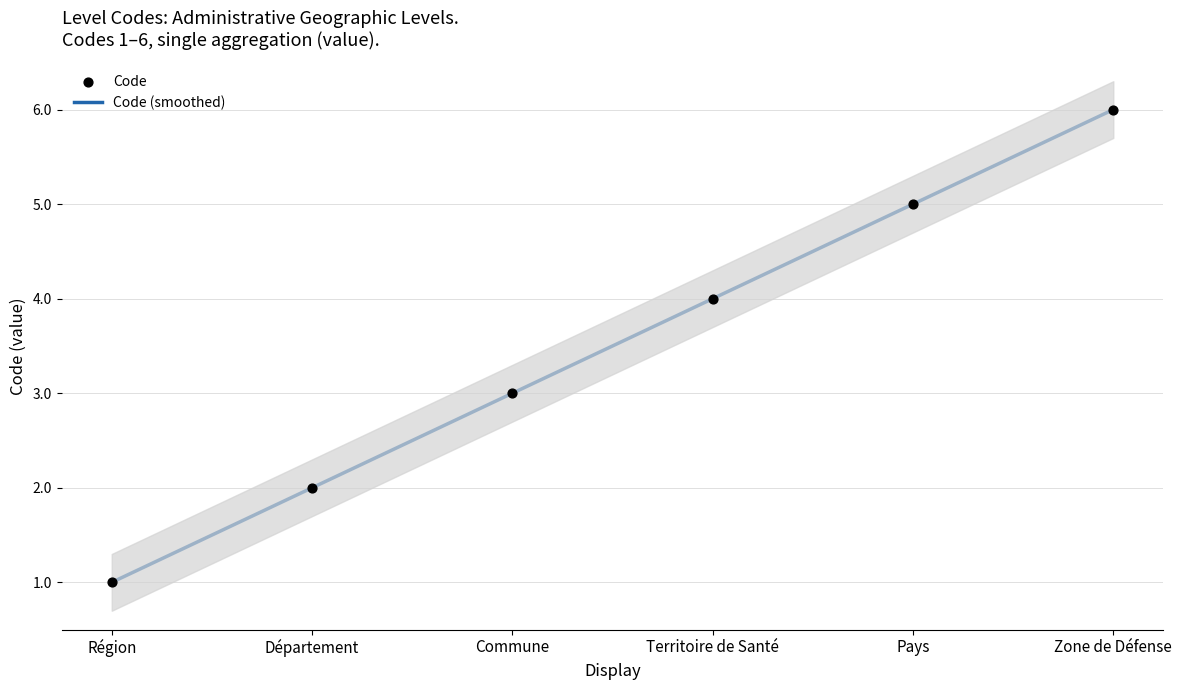

What is the change in value from Commune to Zone de Défense?

+3